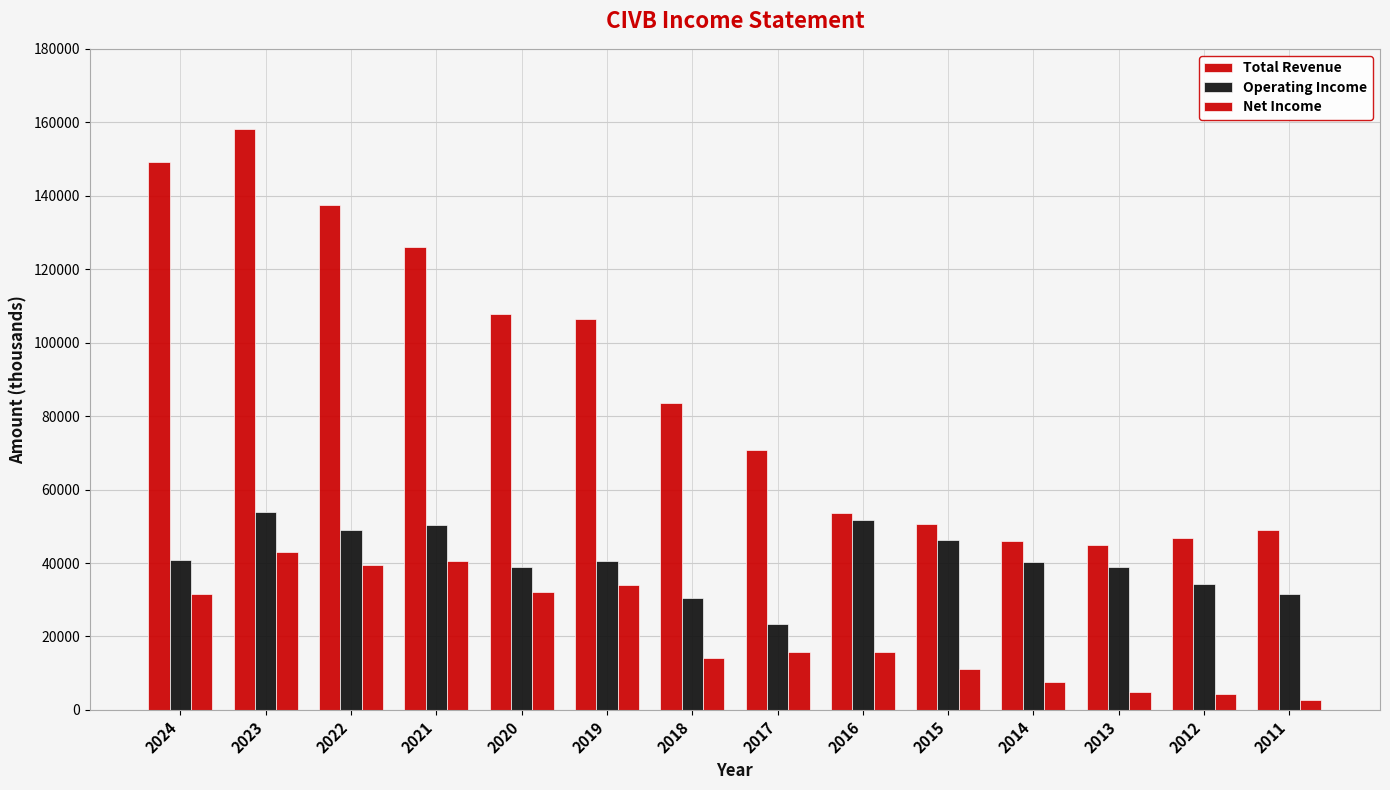

What is the sum of the Total Revenue values at 2012 and 2017?

117600